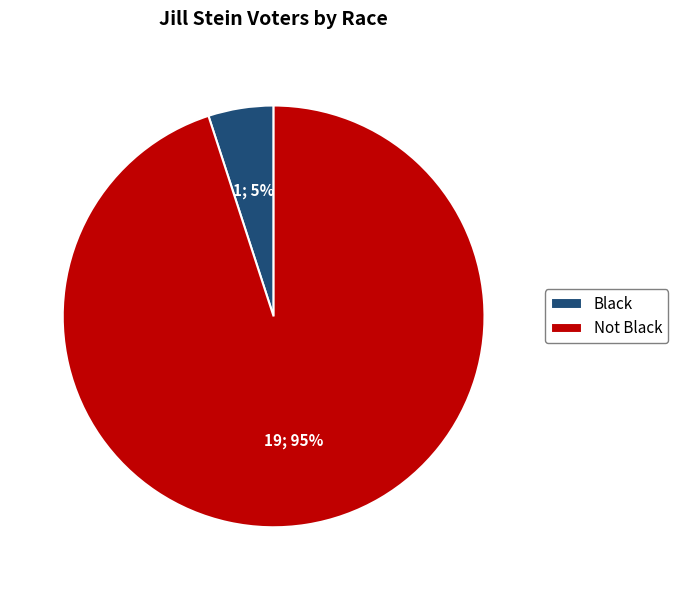

Is the sum of Not Black and Black greater than half?

Yes